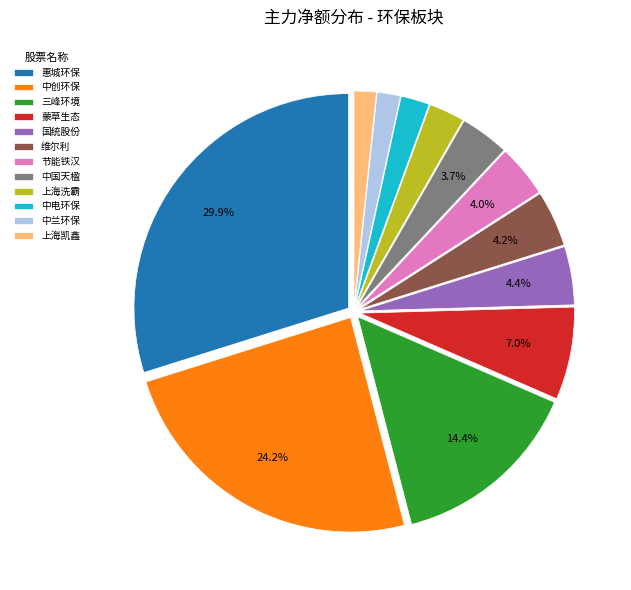

How many segments does this pie chart have?

12